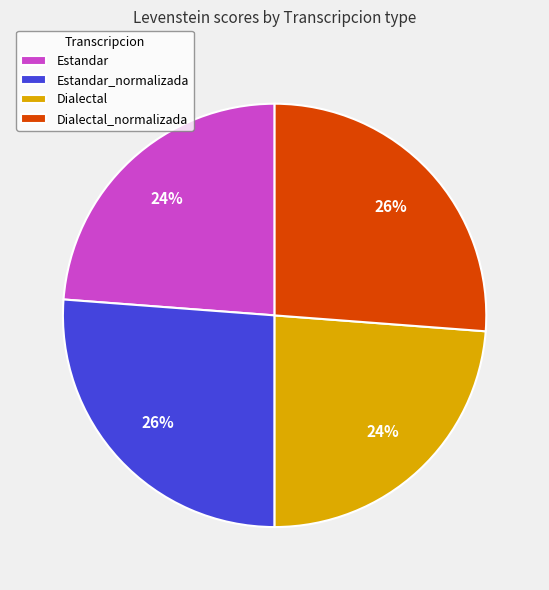

Between Estandar and Estandar_normalizada, which is larger?

Estandar_normalizada